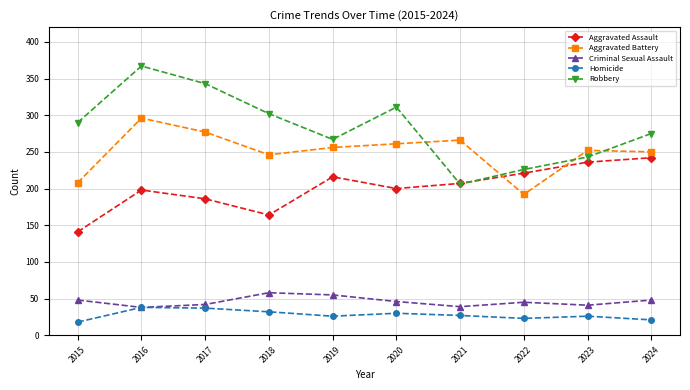

Does the chart display data point markers on the line(s)?

Yes